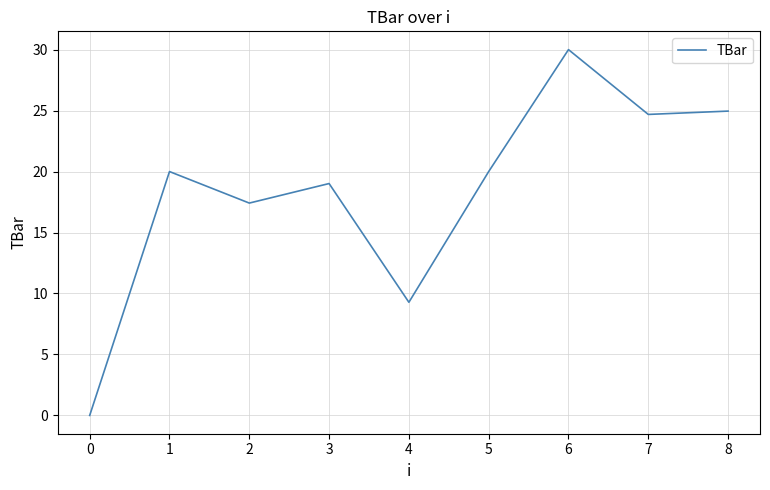

What value does the data have at 4?

9.3